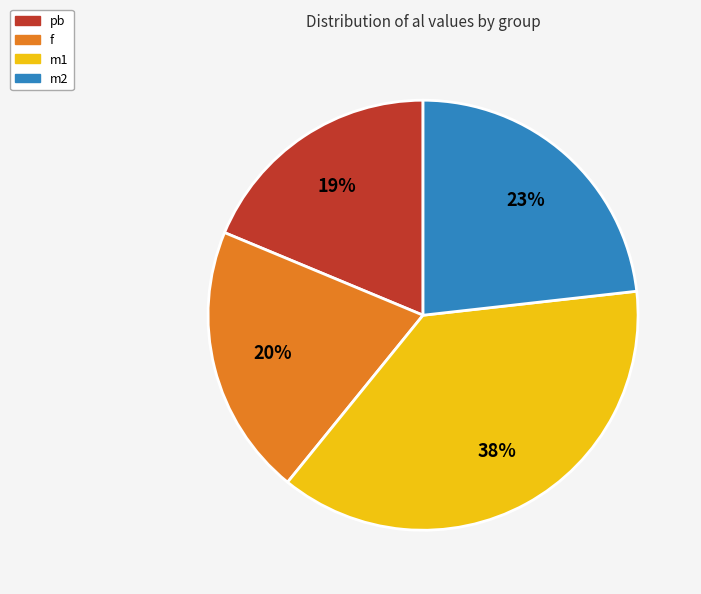

How many segments does this pie chart have?

4